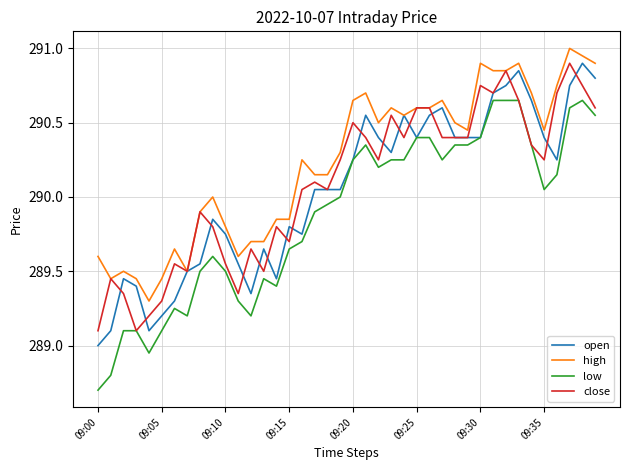

Which series has the largest total across all categories?

high